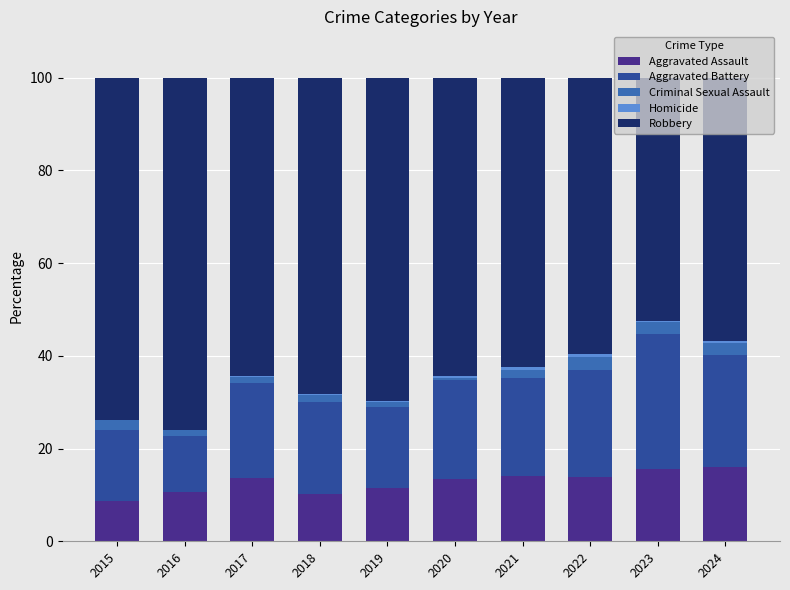

The Aggravated Assault series shows 23.8 at 2021. True or false?

False